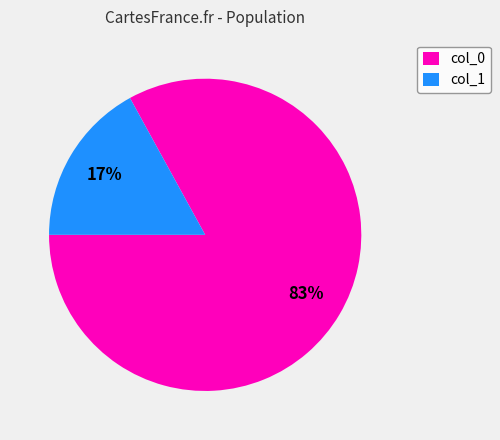

Do col_1 and col_0 together represent more than half of the pie?

Yes